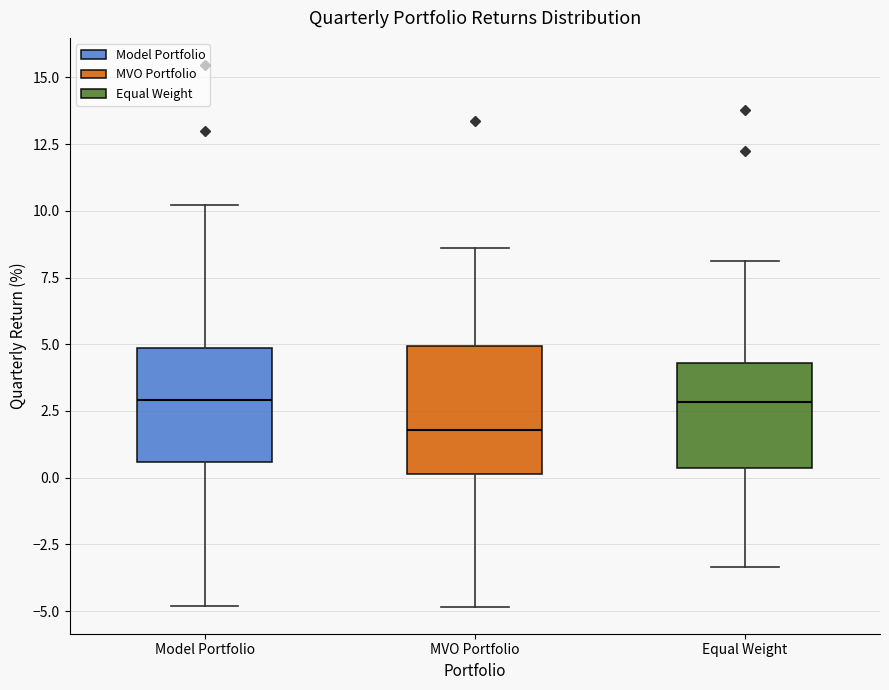

Reading left to right, transcribe this box plot: for each box, give where its median line is, the range the box spans, and where its two whiskers end, as read against the y-axis. The values are not printed on the chart, so give them approximately, as read against the axis.

Model Portfolio: median 3.0, box 0.5 to 5.0, whiskers -5.0 to 10.0
MVO Portfolio: median 2.0, box 0.0 to 5.0, whiskers -5.0 to 8.5
Equal Weight: median 3.0, box 0.5 to 4.5, whiskers -3.5 to 8.0